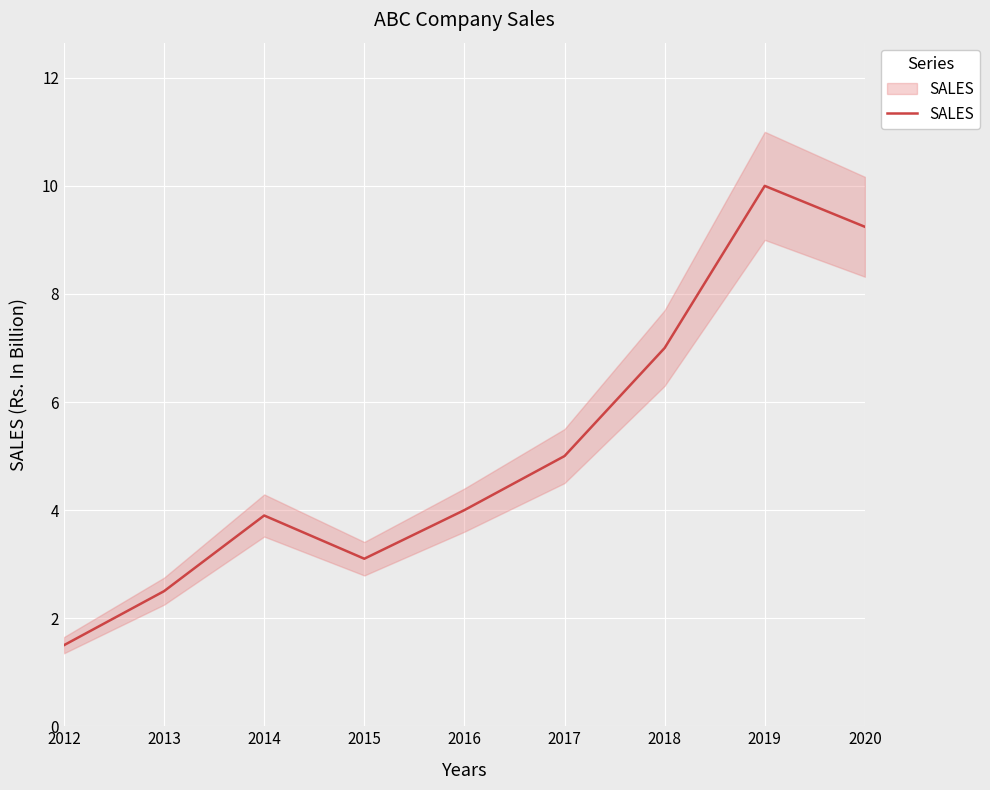

At which label is the value closest to 5?

2017